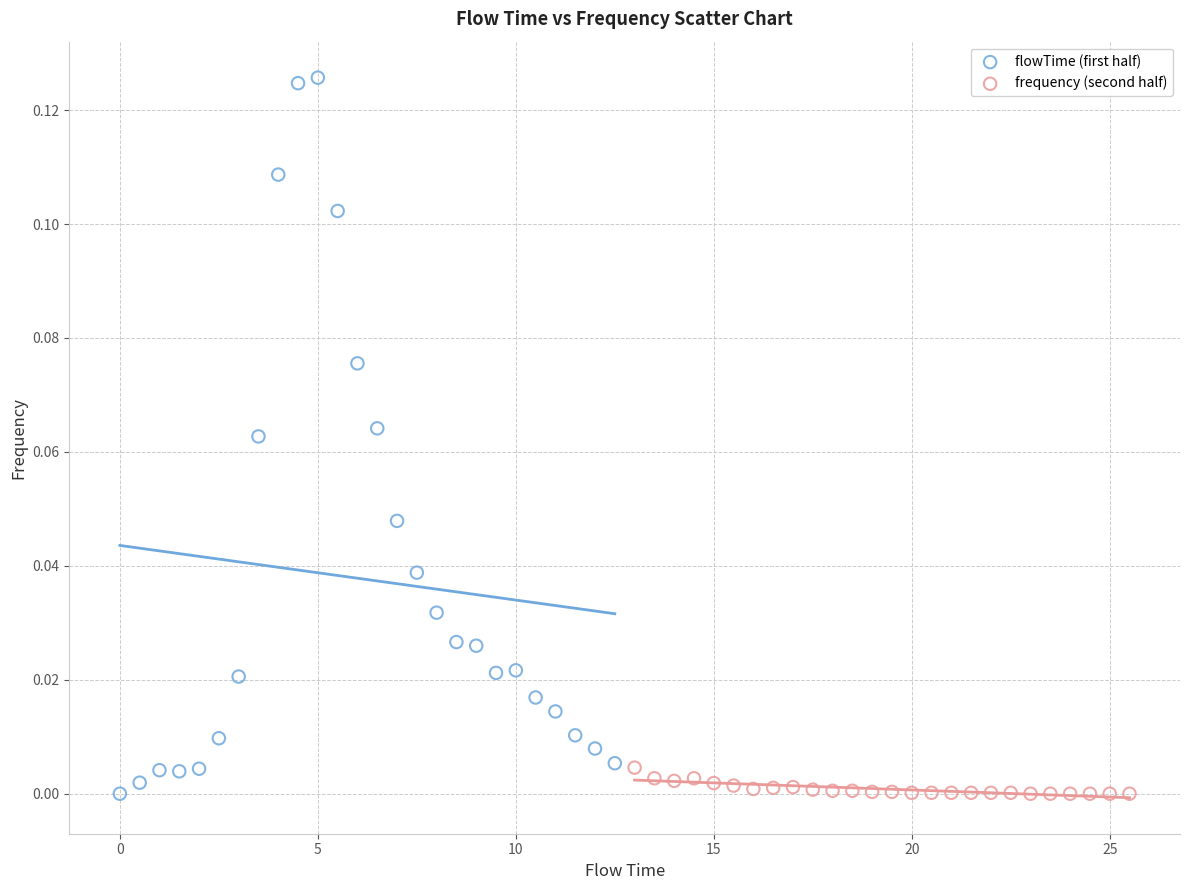

Which series contains the highest Y value?

flowTime (first half)